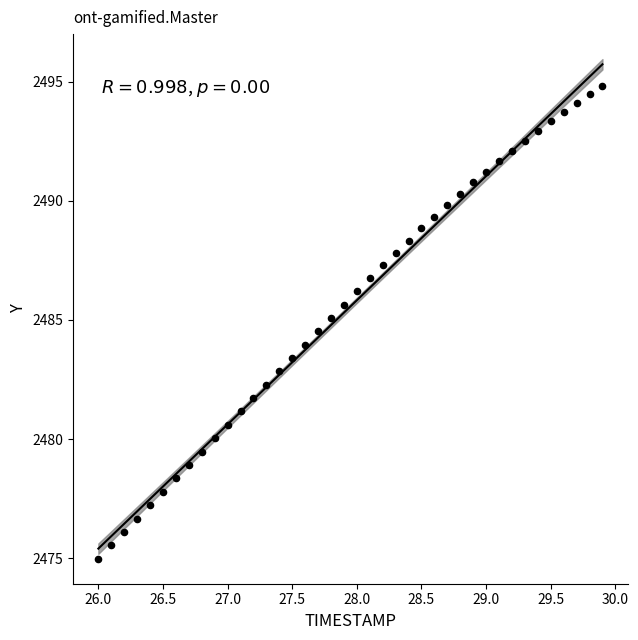

What is the range of Y values (max minus min)?

19.8